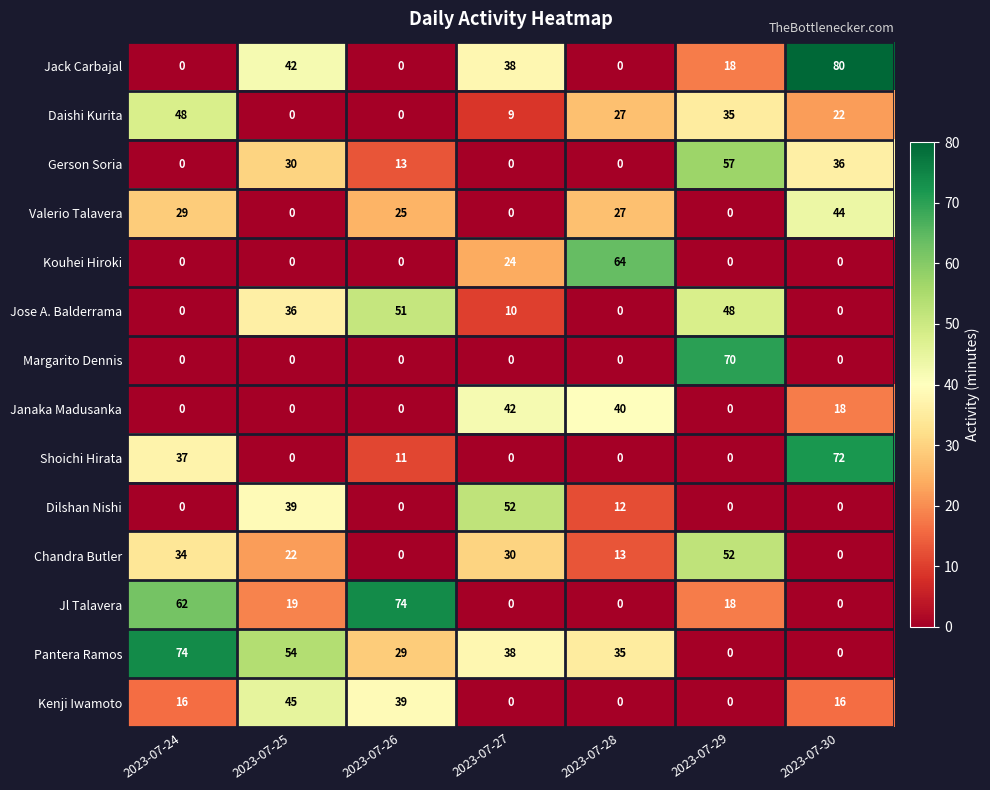

True or false: Jl Talavera has a value of 19 at 2023-07-25.

True